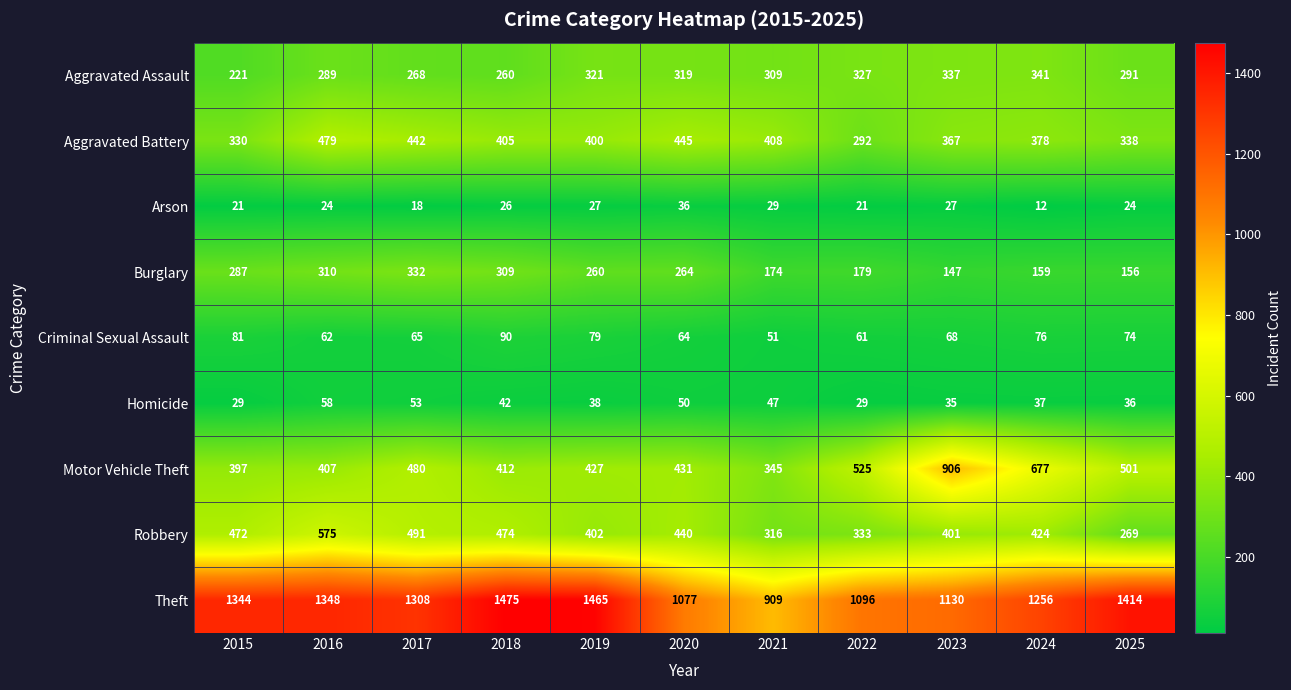

How many series are shown in this chart?

9